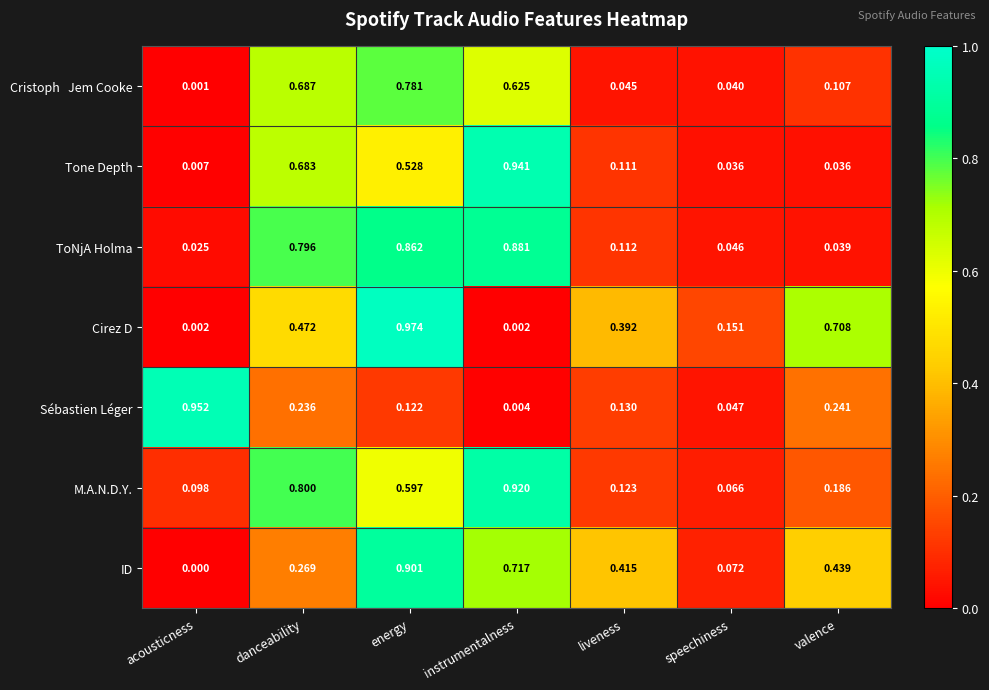

List the labels in order of ID value, largest first.

energy, instrumentalness, valence, liveness, danceability, speechiness, acousticness